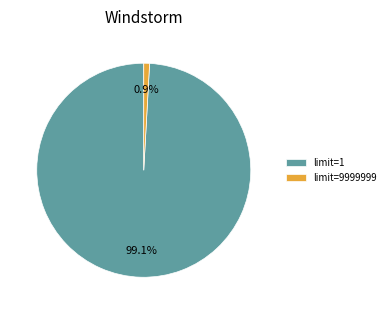

Does any single category account for the majority?

Yes